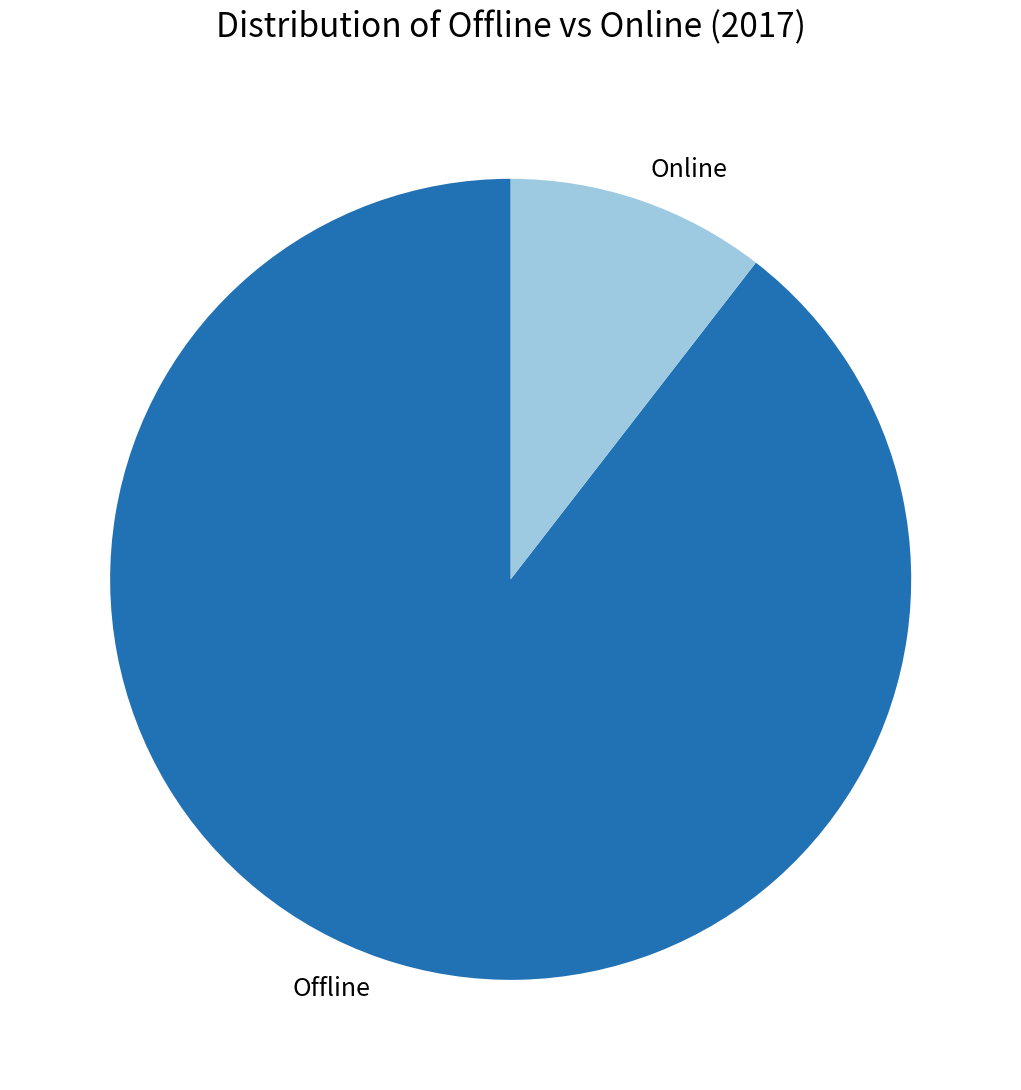

Is the sum of Offline and Online greater than half?

Yes